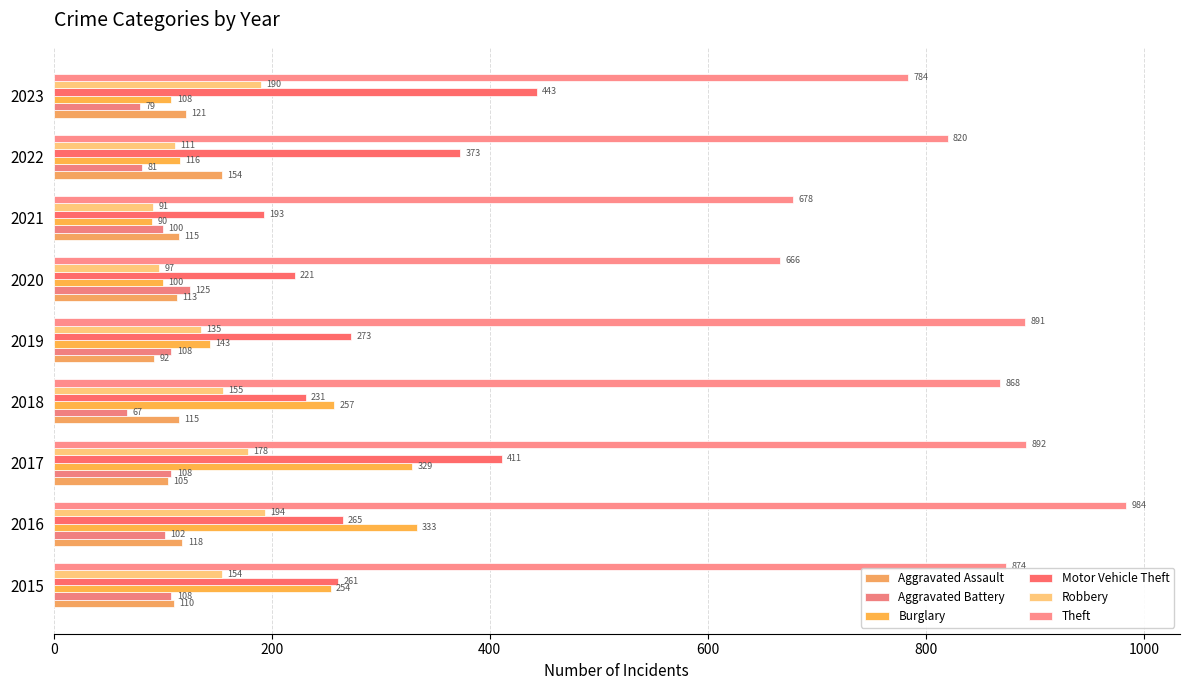

What is the difference between the second highest and second lowest values in the Motor Vehicle Theft series?

190